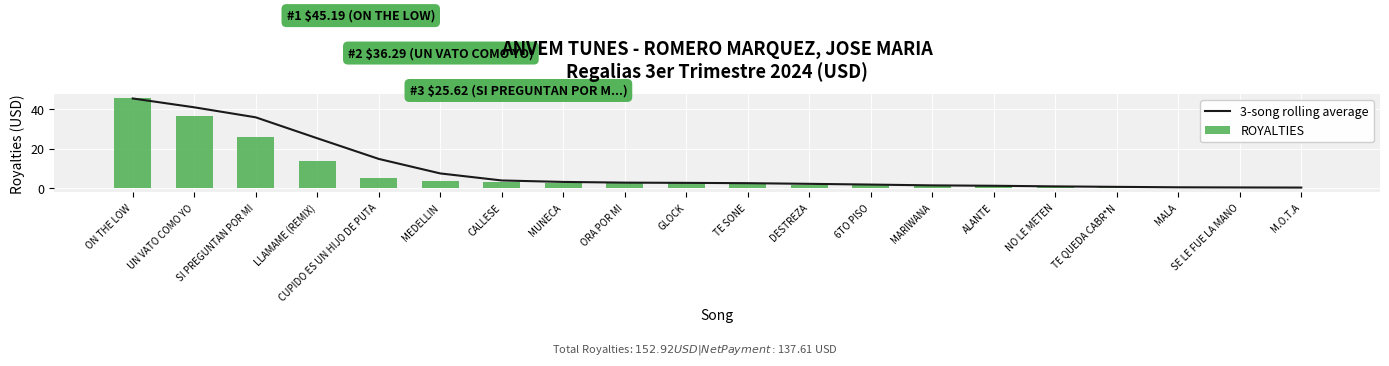

At which category is the sum across all series the highest?

ON THE LOW